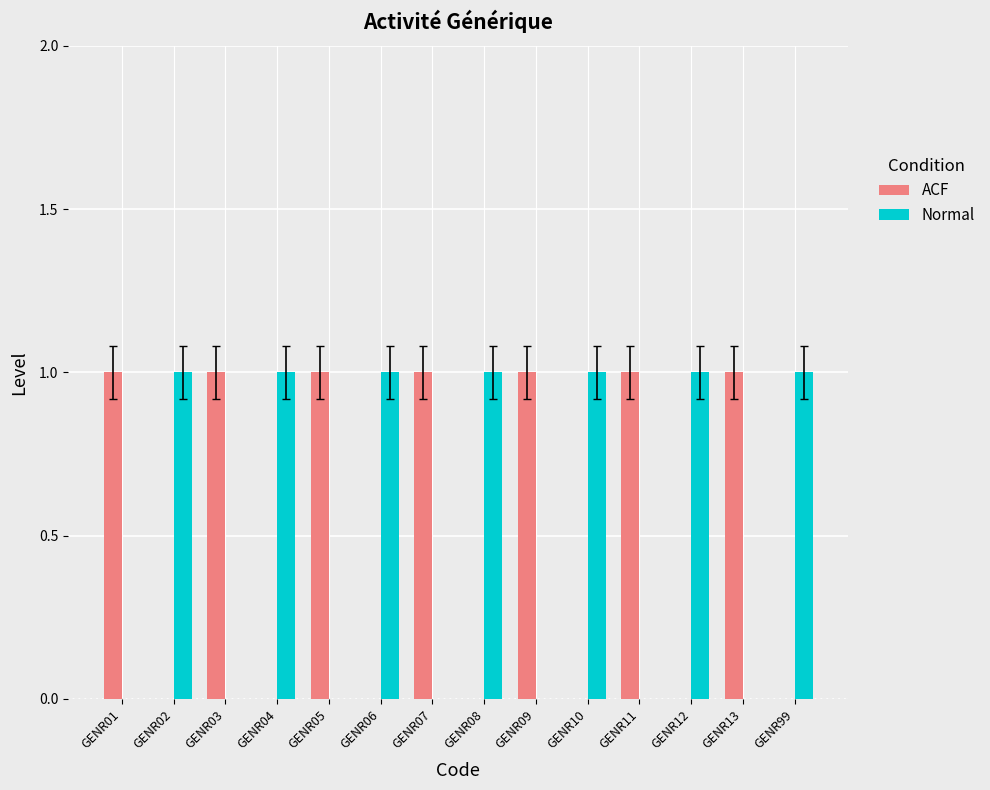

What is the sum of all ACF values?

7